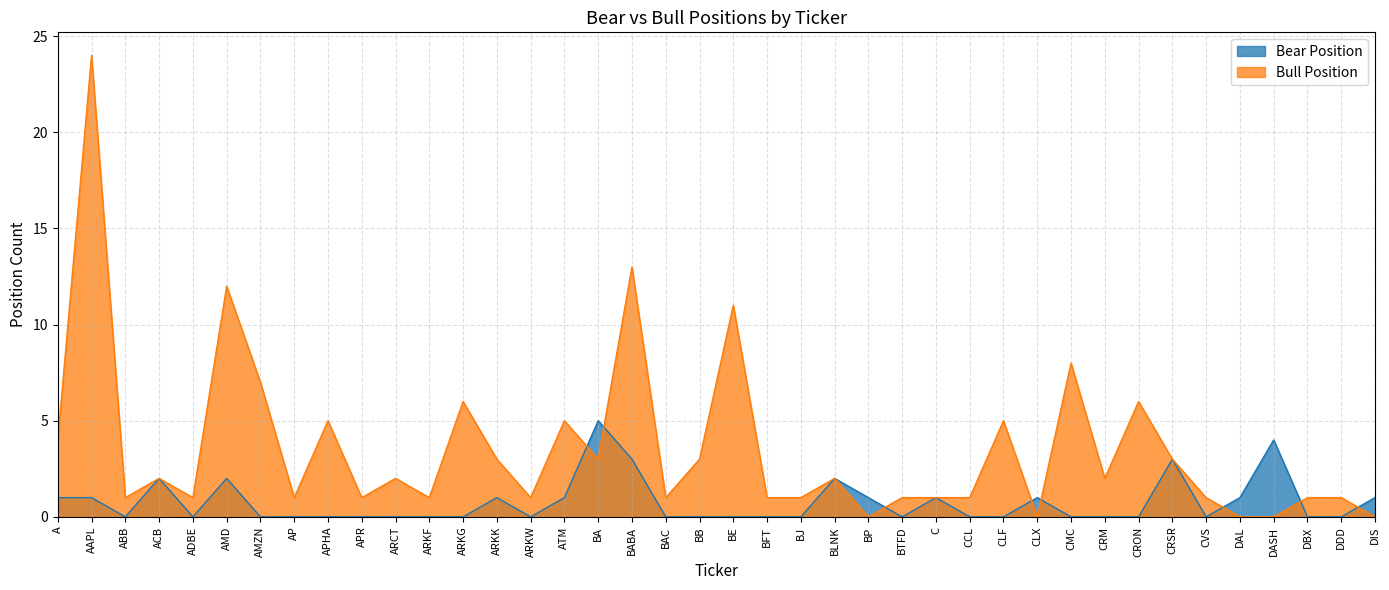

What is the sum of all Bull Position values?

141